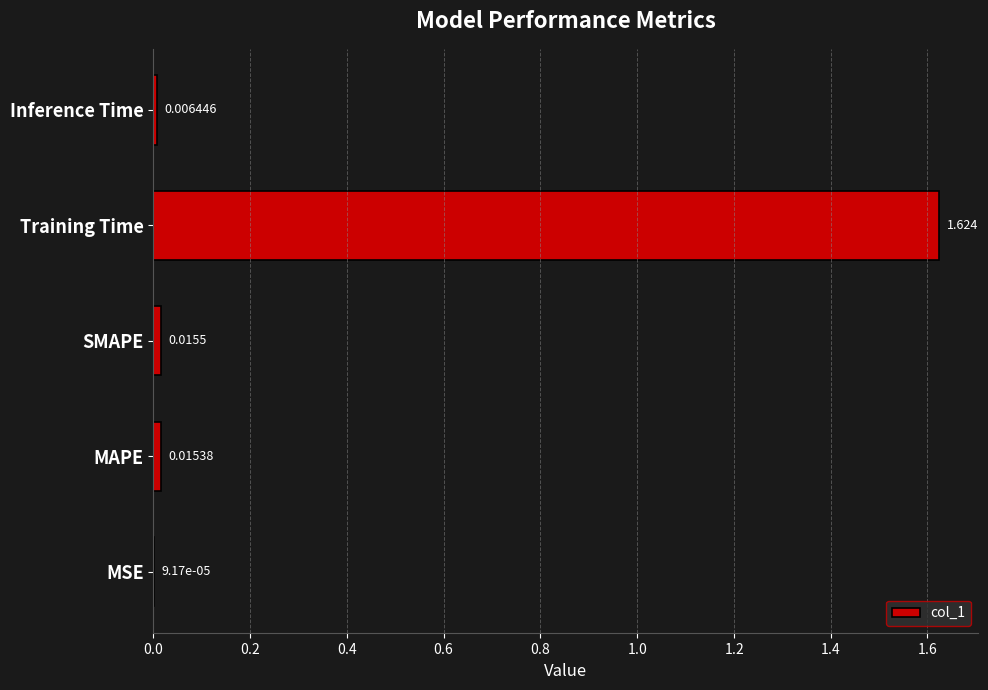

Which category has the highest value across all series?

Training Time